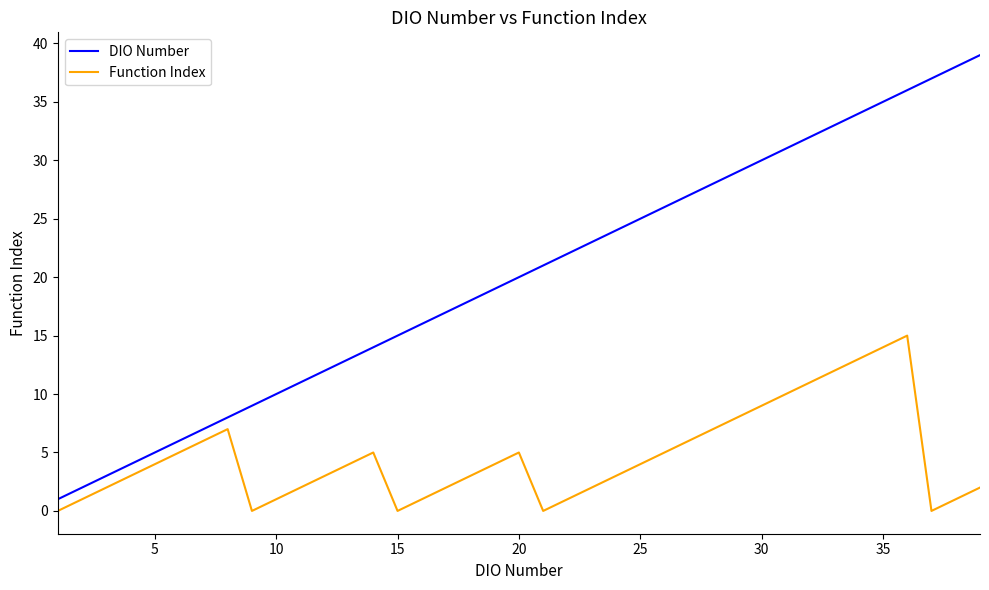

Reading left to right, extract all data points from this chart.

DIO Number: 1	2	3	4	5	6	7	8	9	10	11	12	13	14	15	16	17	18	19	20	21	22	23	24	25	26	27	28	29	30	31	32	33	34	35	36	37	38	39
Function Index: 0	1	2	3	4	5	6	7	0	1	2	3	4	5	0	1	2	3	4	5	0	1	2	3	4	5	6	7	8	9	10	11	12	13	14	15	0	1	2